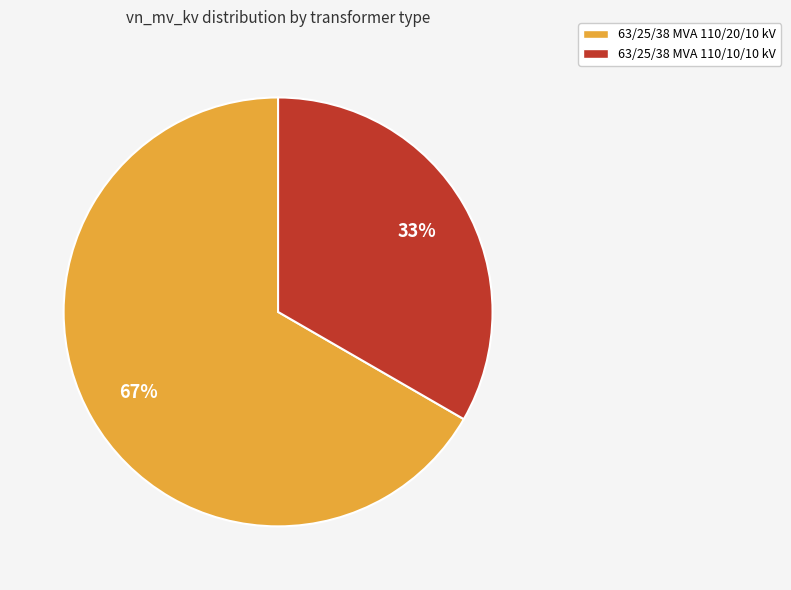

Rank the categories by value from lowest to highest.

63/25/38 MVA 110/10/10 kV, 63/25/38 MVA 110/20/10 kV